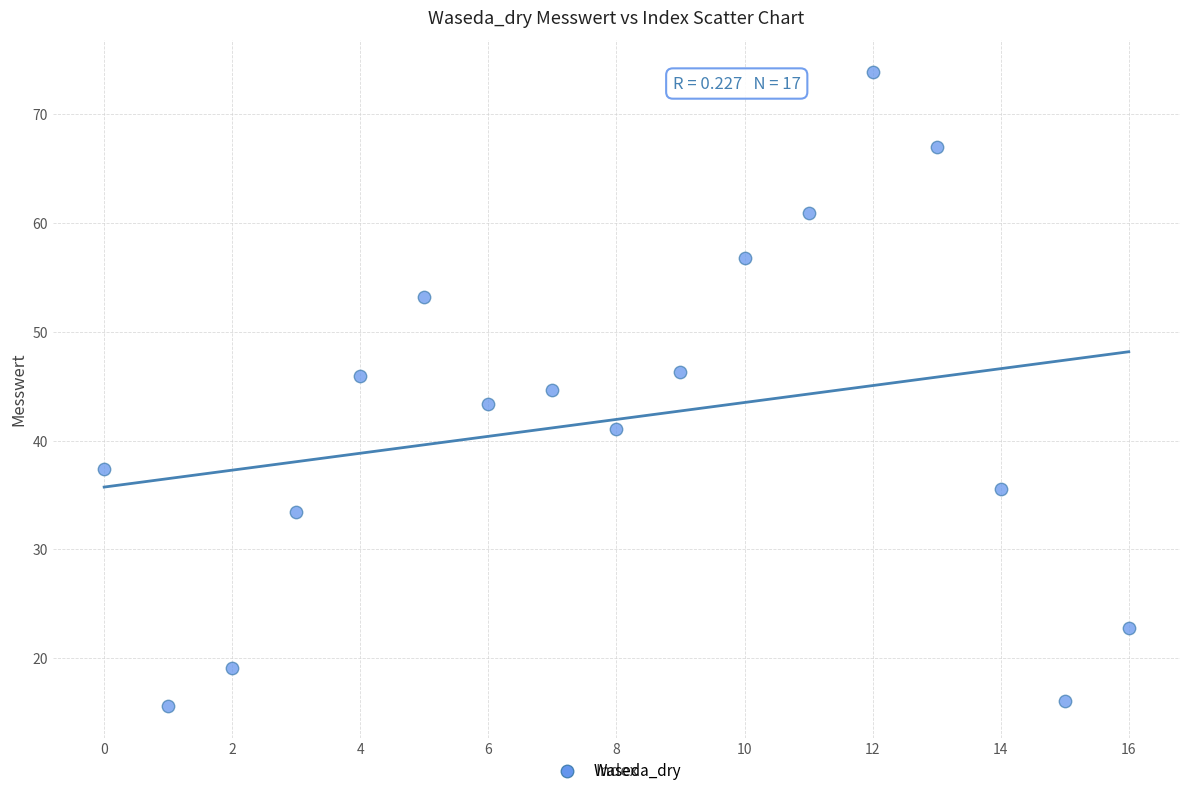

What is the range of Y values (max minus min)?

58.3